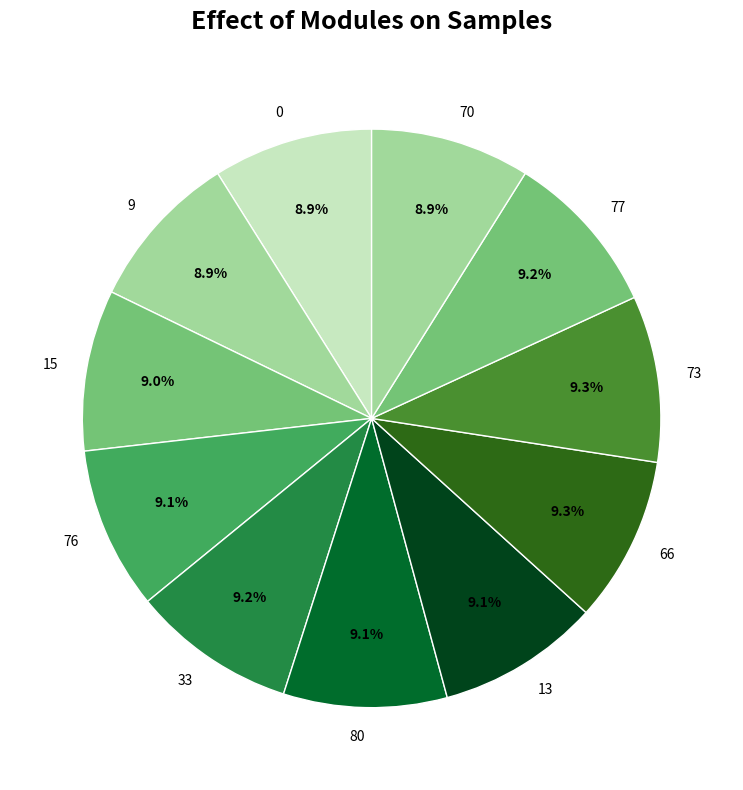

To the nearest percent, what percentage of the pie is 77?

9%